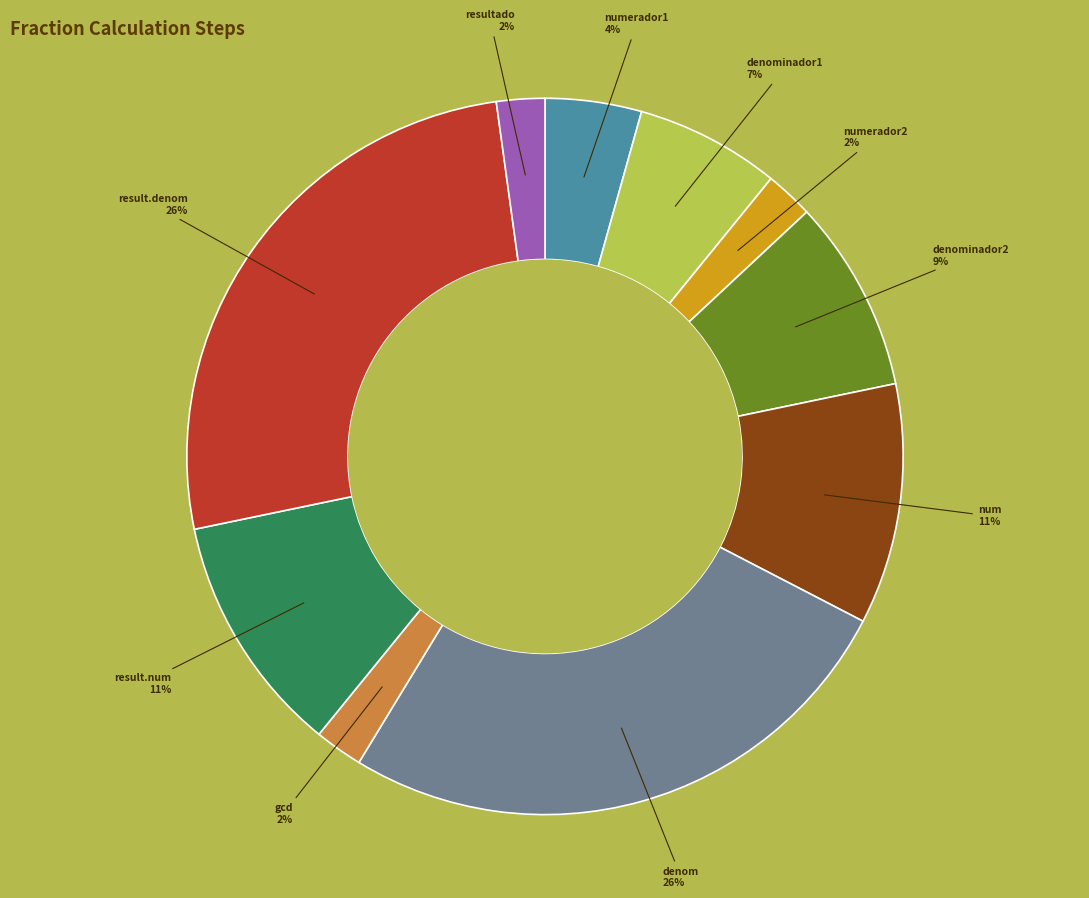

Does any single category account for the majority?

No